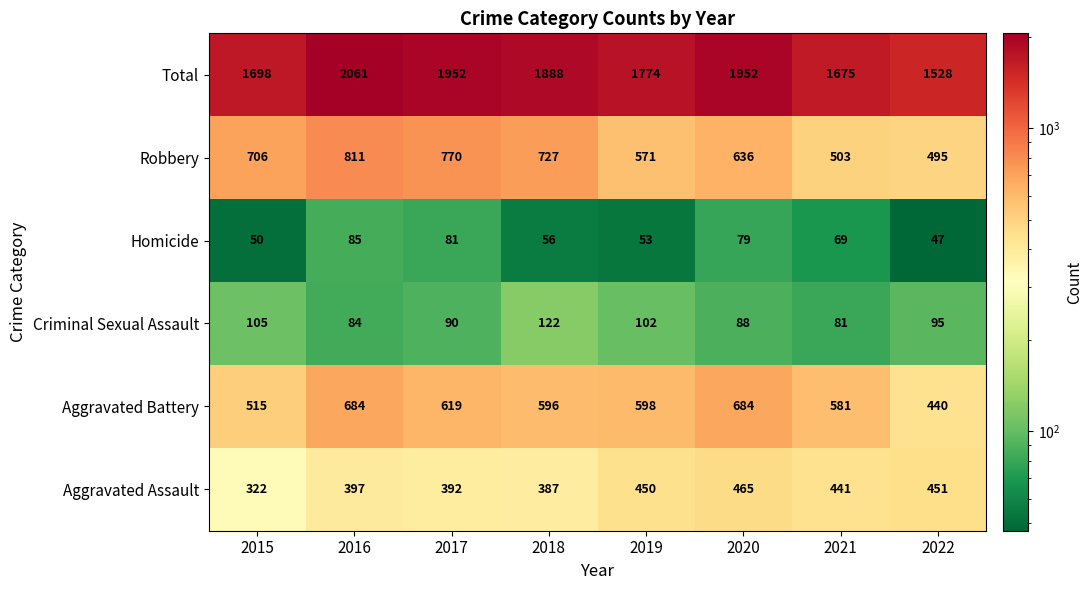

Rank the series at 2022 from lowest to highest value.

Homicide, Criminal Sexual Assault, Aggravated Battery, Aggravated Assault, Robbery, Total